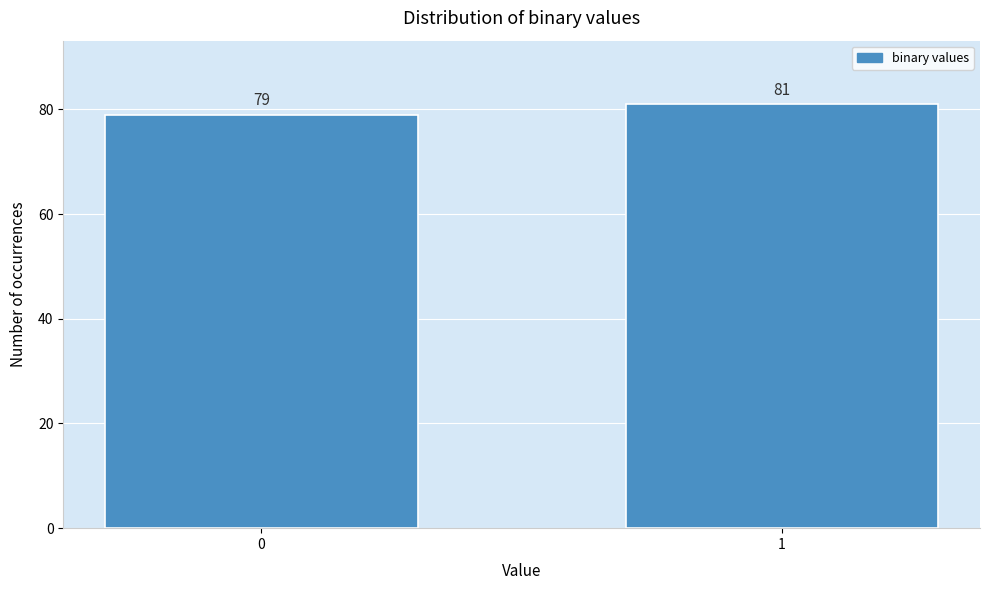

Reading right to left, transcribe all the data shown in this chart.

81	79